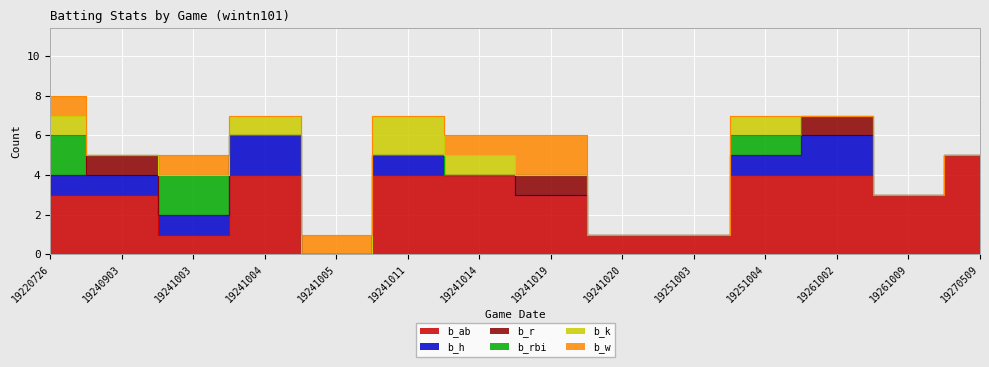

At which category is the sum across all series the highest?

19220726